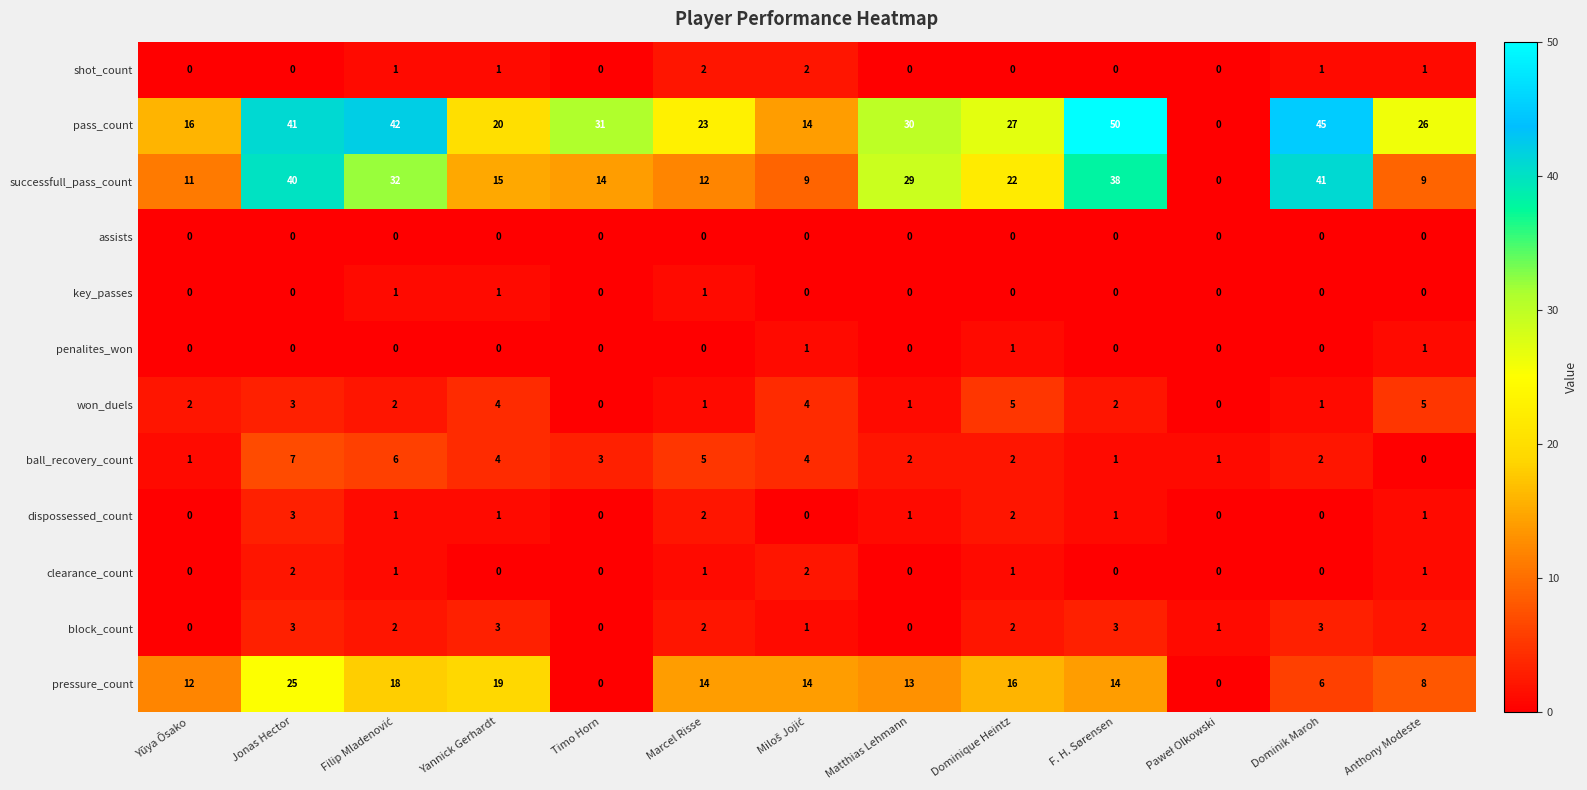

At which category is the sum across all series the highest?

Jonas Hector